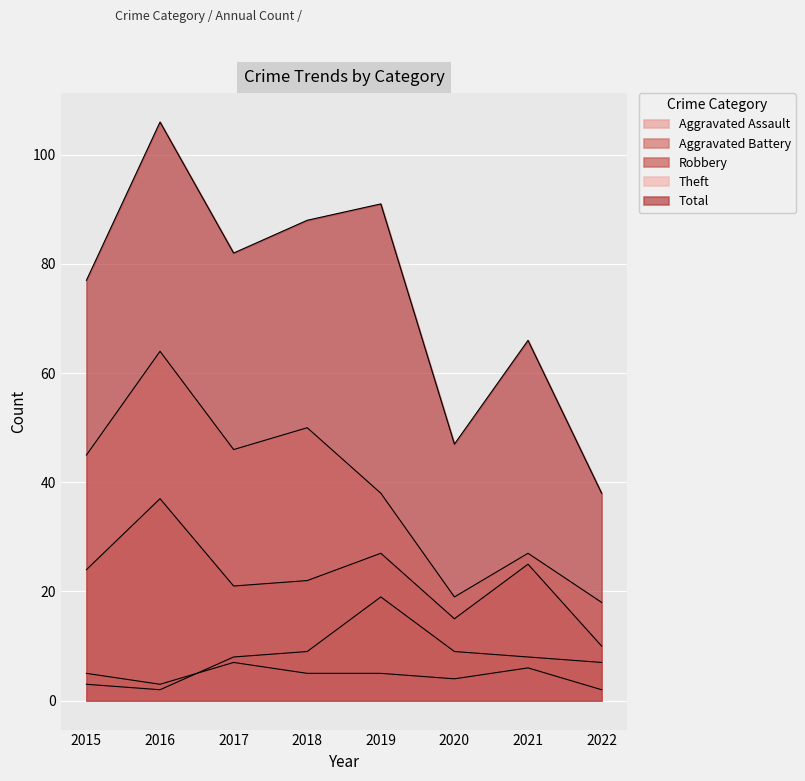

List the labels in order of Robbery value, largest first.

2016, 2019, 2021, 2015, 2018, 2017, 2020, 2022